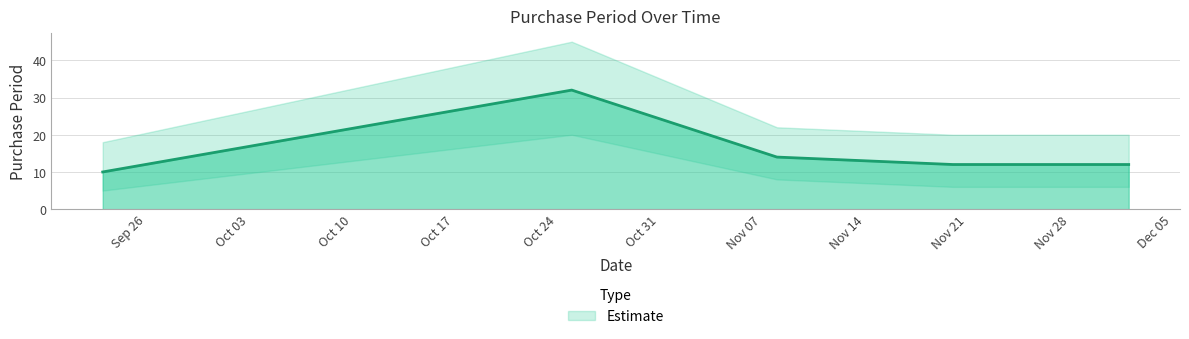

What is the difference between the maximum and minimum values?

22